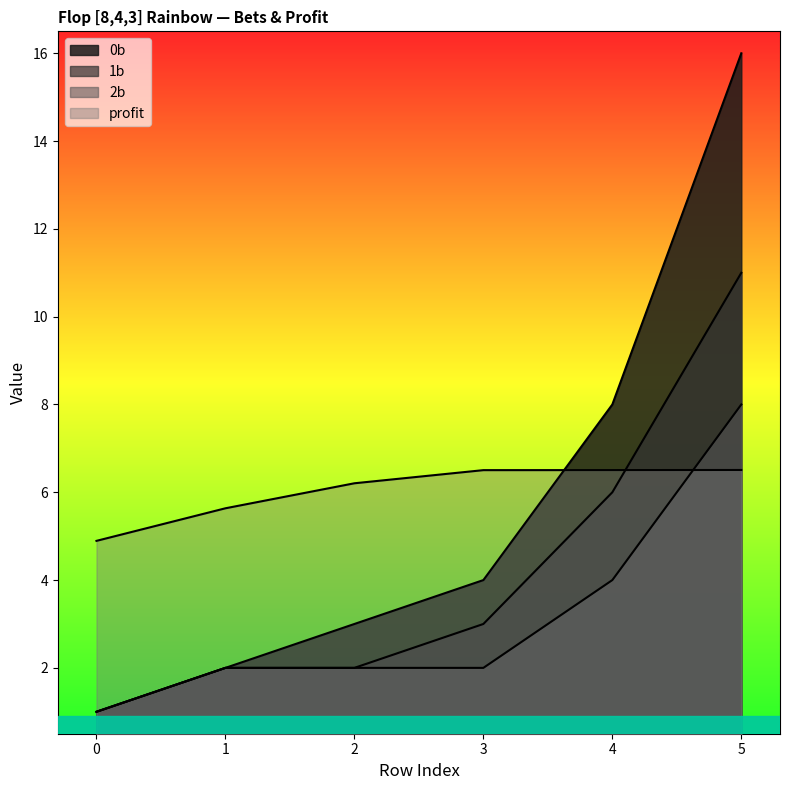

Reading left to right, list all the values displayed in this chart.

0b: 0=1.0	1=2.0	2=3.0	3=4.0	4=8.0	5=16.0
1b: 0=1.0	1=2.0	2=2.0	3=3.0	4=6.0	5=11.0
2b: 0=1.0	1=2.0	2=2.0	3=2.0	4=4.0	5=8.0
profit: 0=4.9	1=5.6	2=6.2	3=6.5	4=6.5	5=6.5